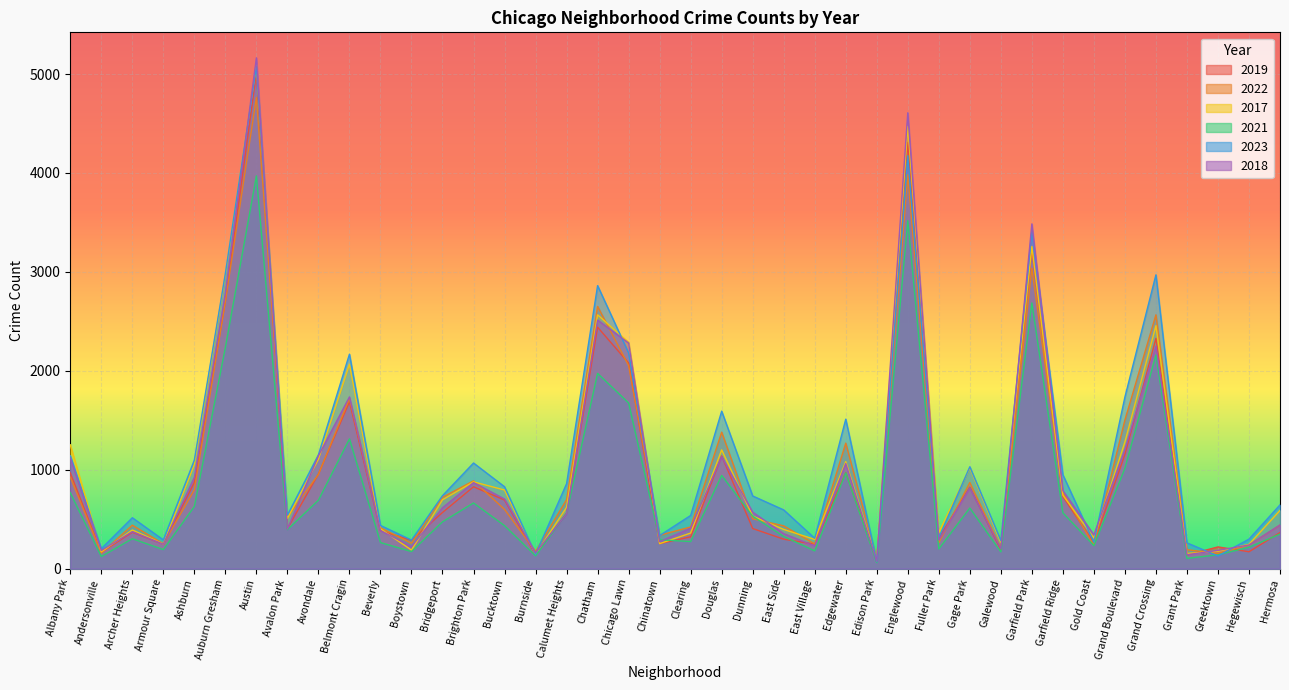

Where is 2017 nearest to the value 2591?

Chatham